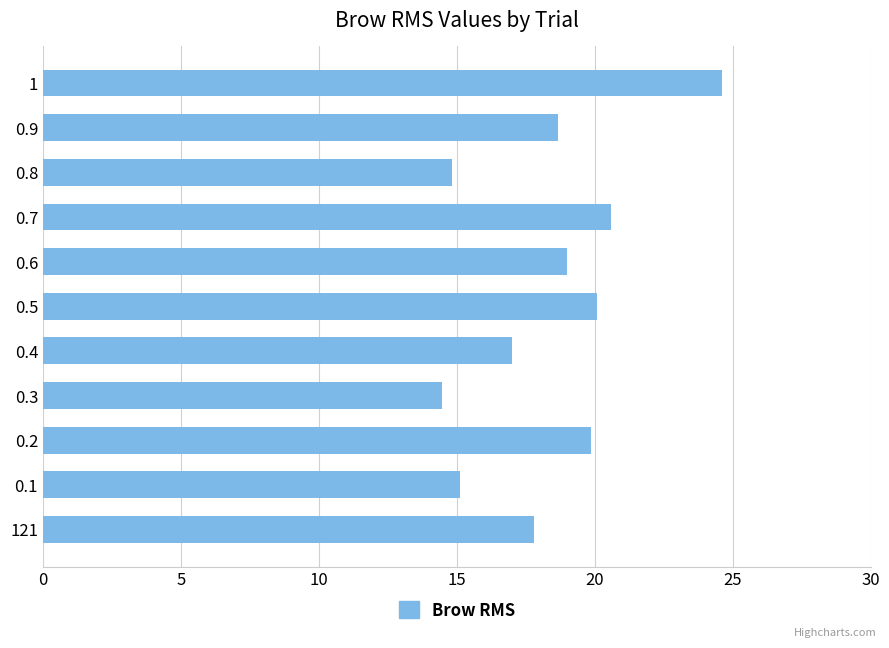

What is the approximate value at 0.9?

18.7